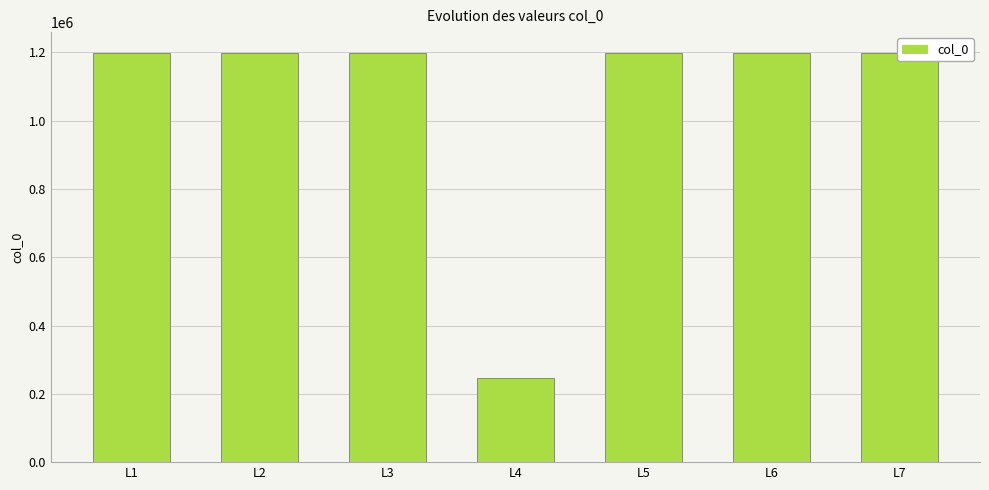

What value does the data have at L3, to the nearest 100?

1199600